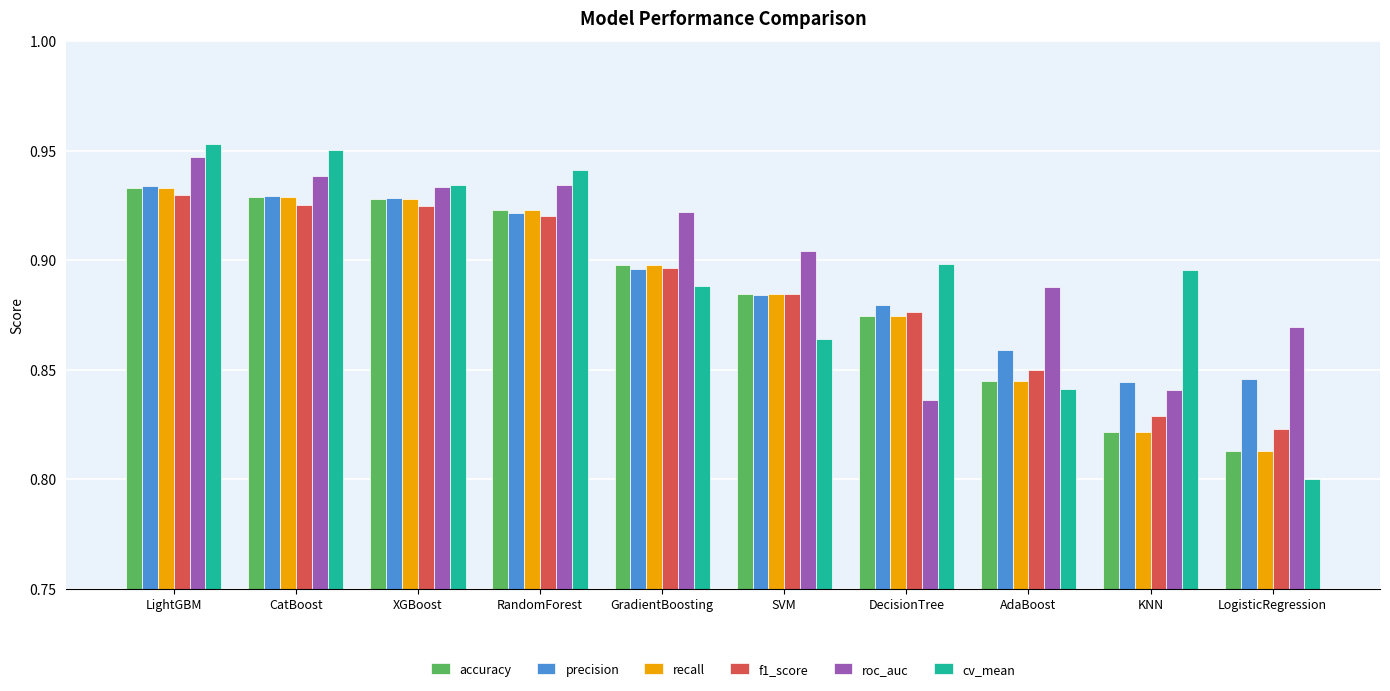

Which series has the largest range (max minus min)?

cv_mean